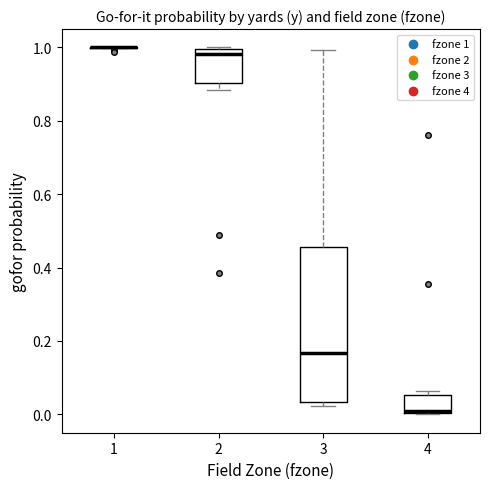

Which box is the tallest, from its lower edge to its upper edge?

3